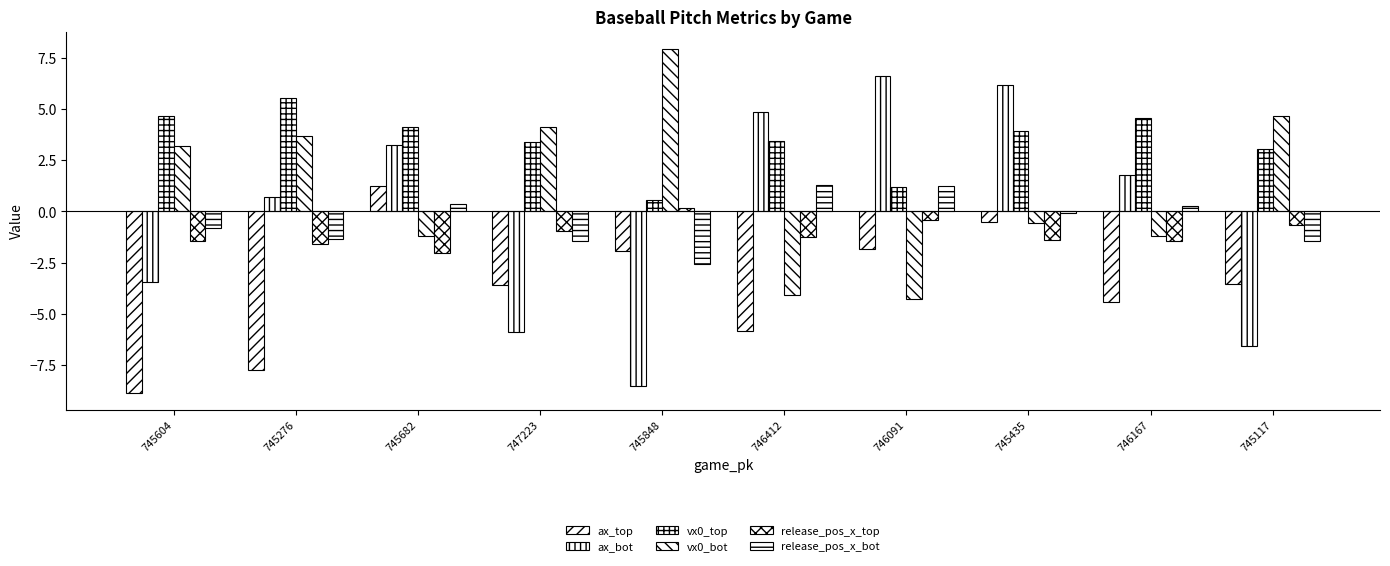

At which label does ax_top reach its peak?

745682